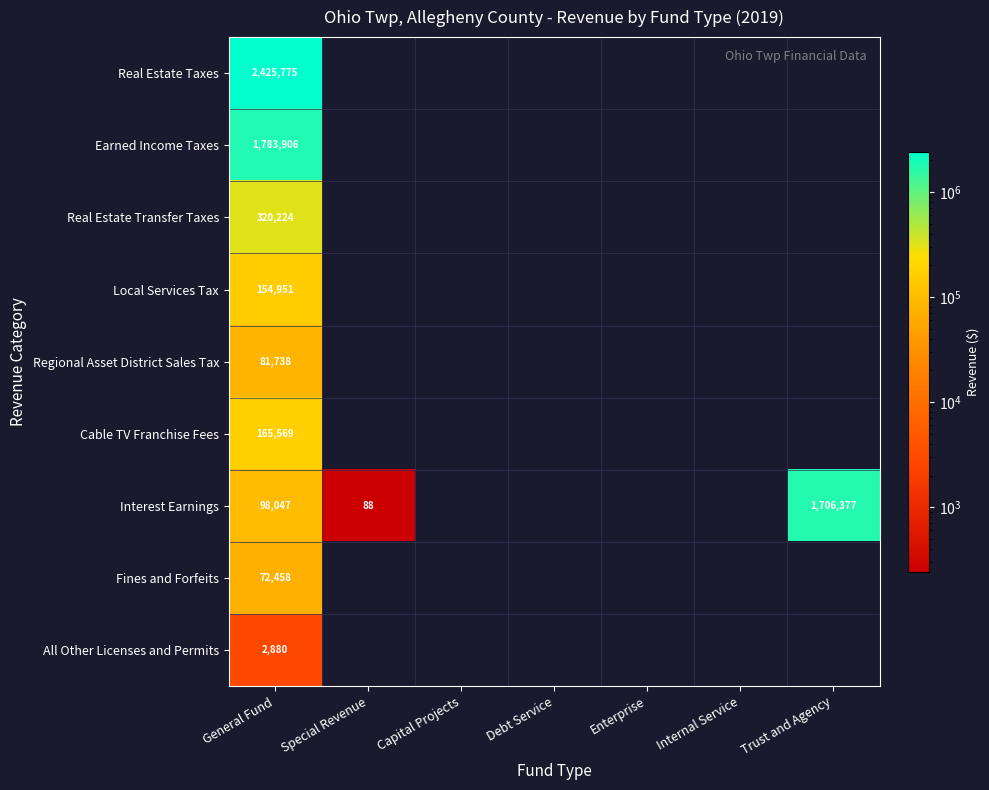

What is the difference between the highest and lowest values at General Fund?

2422895